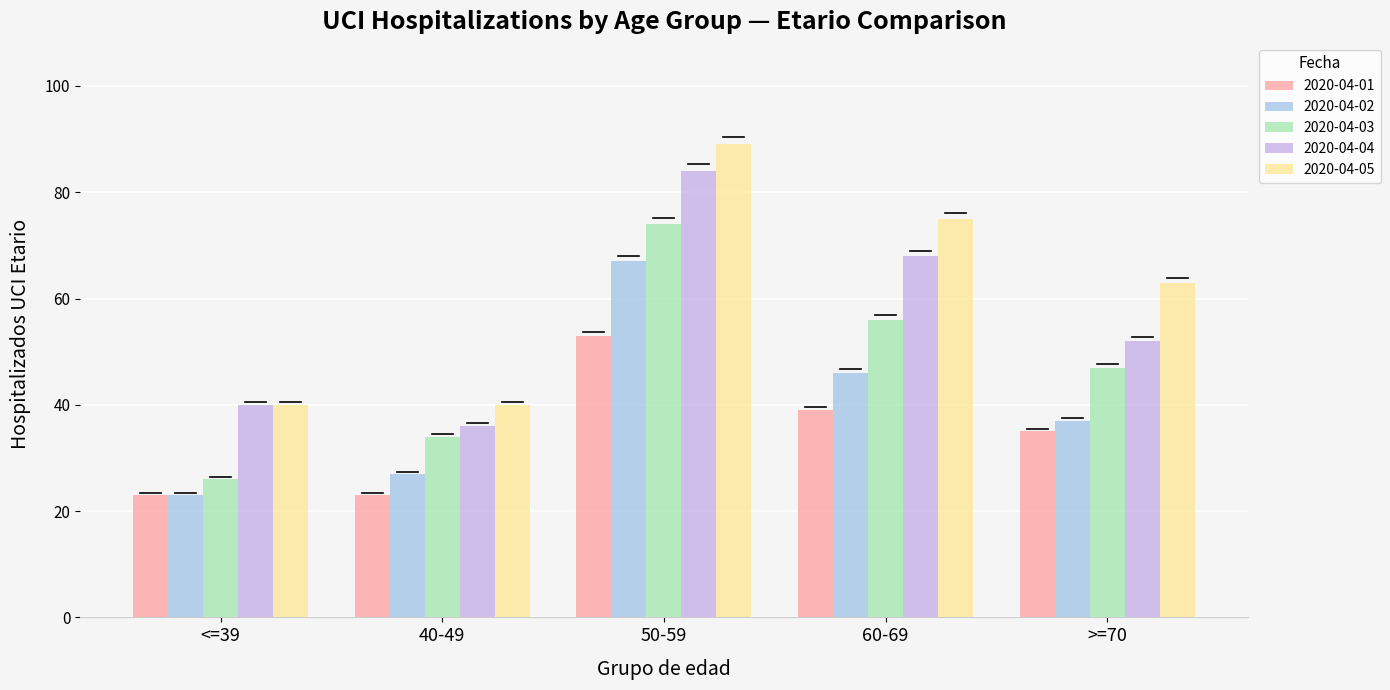

Is it true that 2020-04-04 equals 116 at 60-69?

False